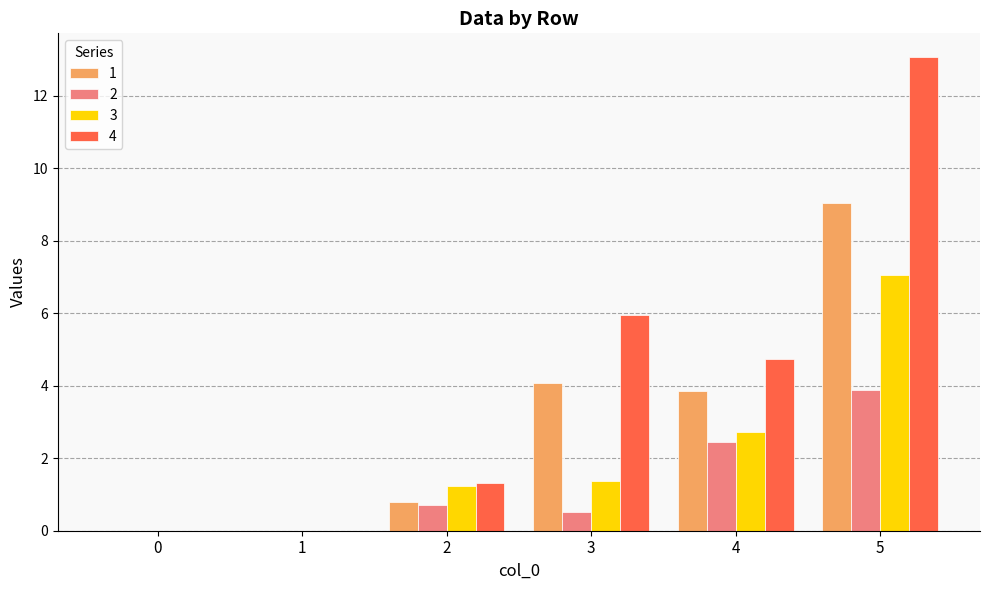

What is the sum of the 1 values at 0 and 3?

4.1